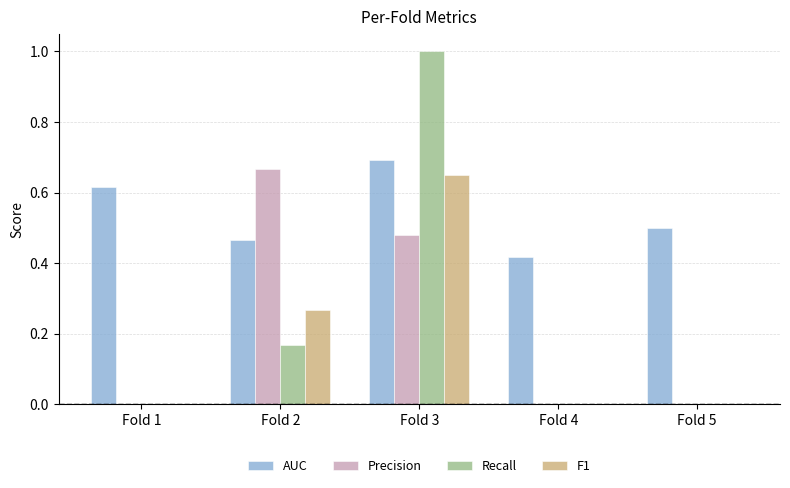

At which category is the sum across all series the highest?

Fold 3